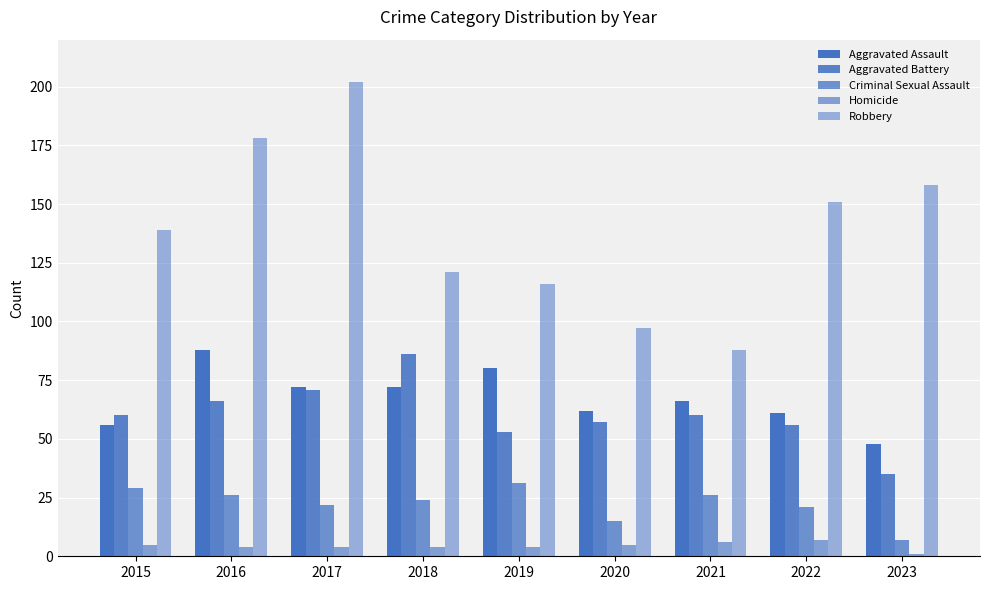

Rank the series by their maximum value, from highest to lowest.

Robbery, Aggravated Assault, Aggravated Battery, Criminal Sexual Assault, Homicide